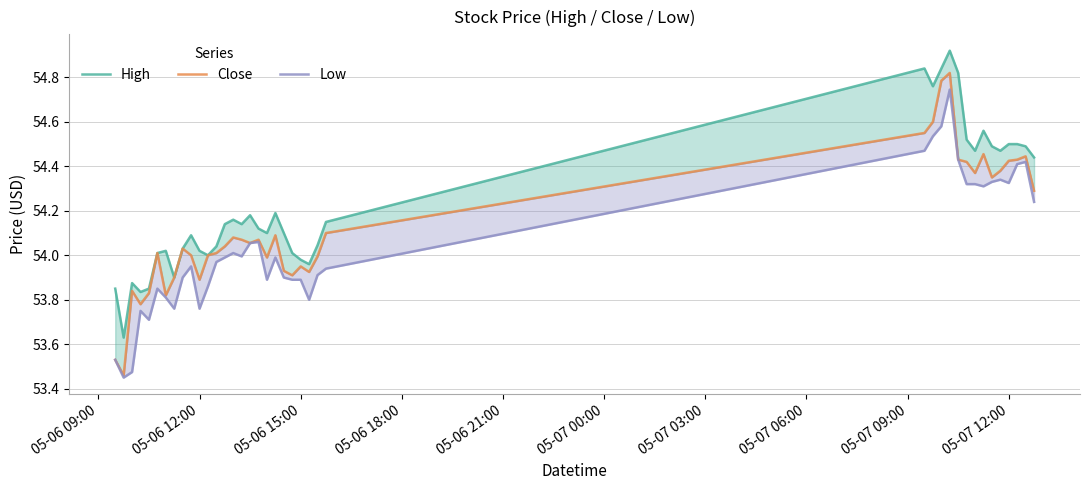

Which series has the largest total across all categories?

High